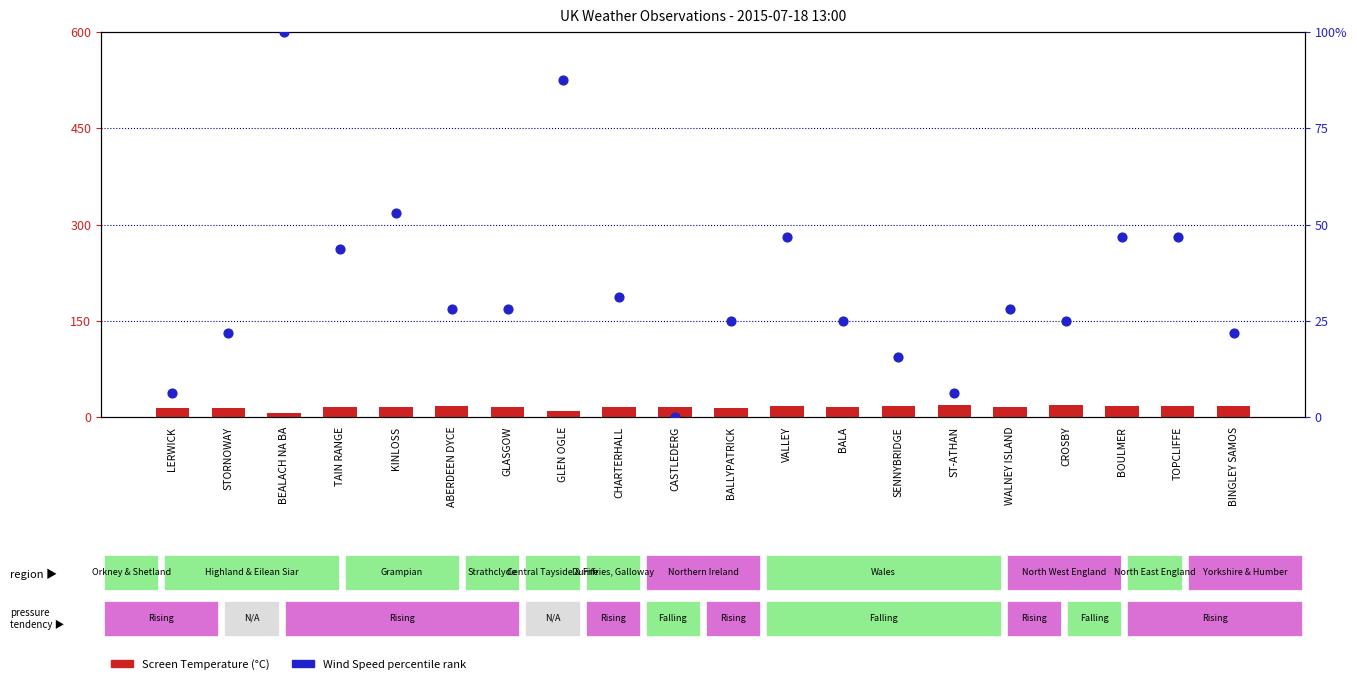

At how many categories does at least one series exceed 47?

3